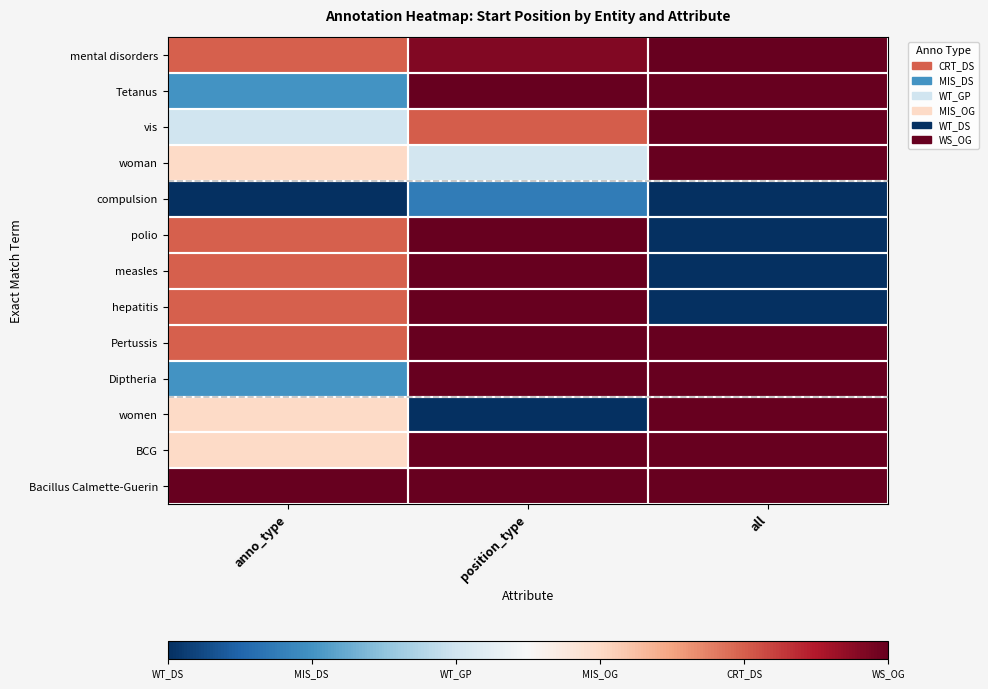

Which series has the largest total across all categories?

Bacillus Calmette-Guerin